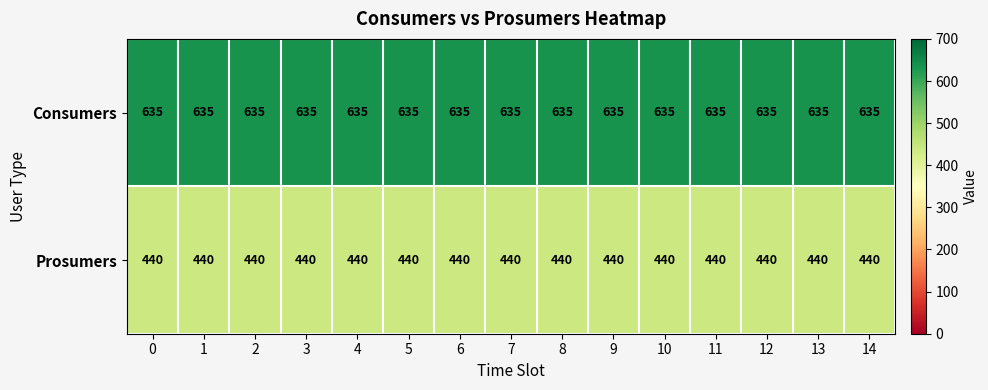

Is it true that Consumers equals 635 at 9?

True